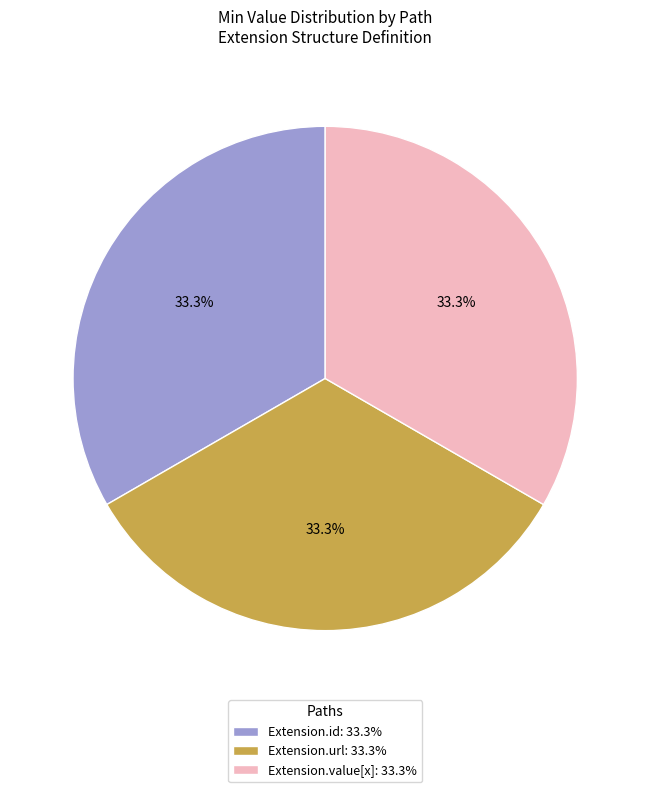

Count the number of slices in the pie.

3